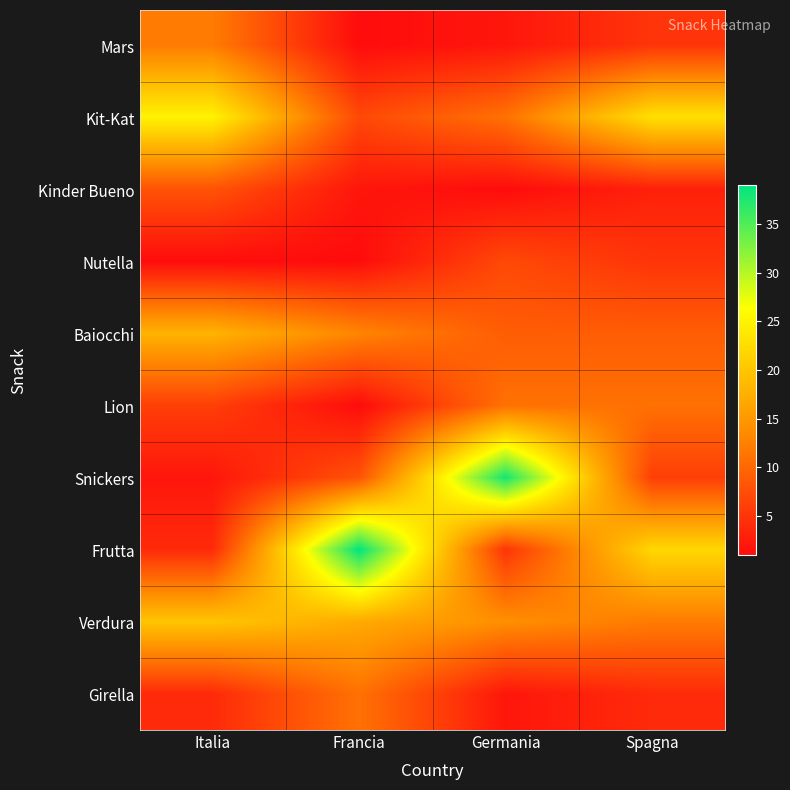

At how many categories does at least one series exceed 32?

2